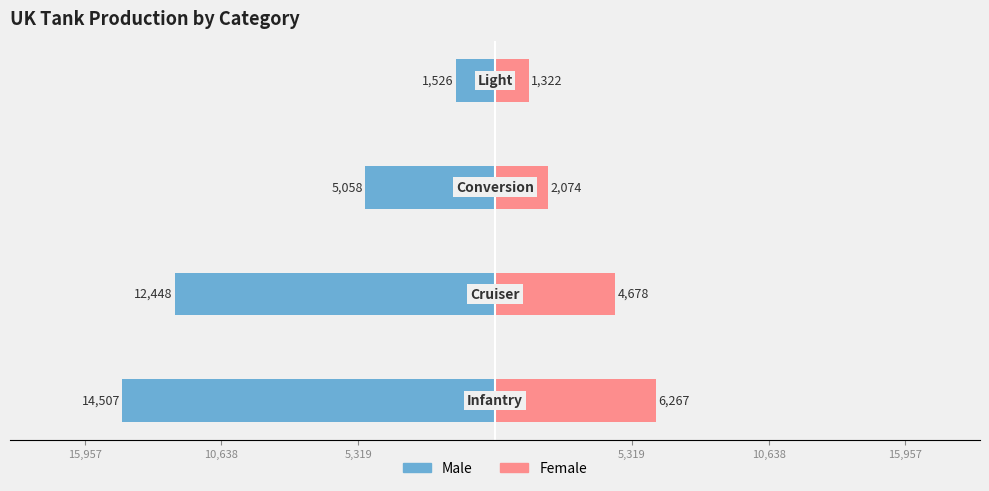

Is the value of Male at 10,638 greater than the value of Female at 10,638?

No